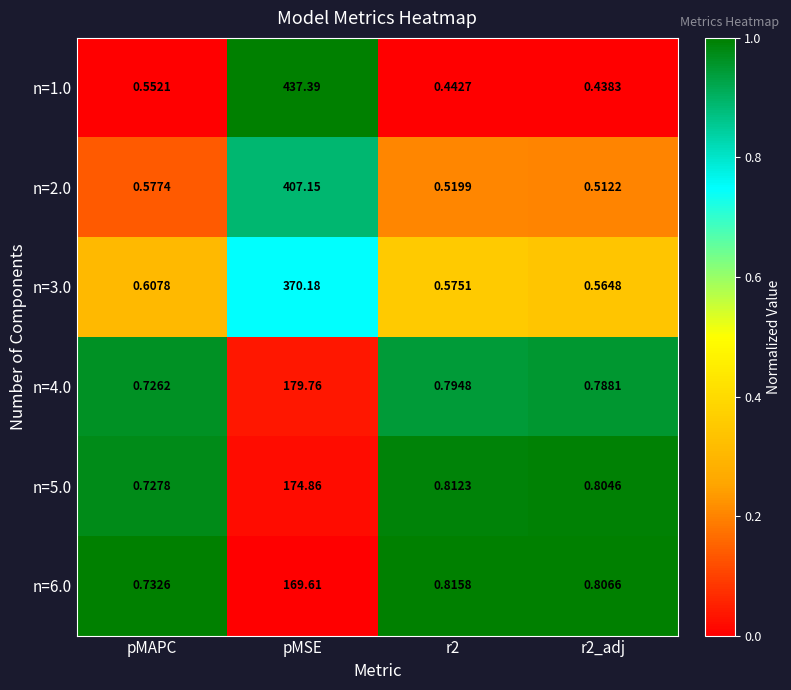

Is the value of n=3.0 at pMSE greater than the value of n=5.0 at pMAPC?

Yes